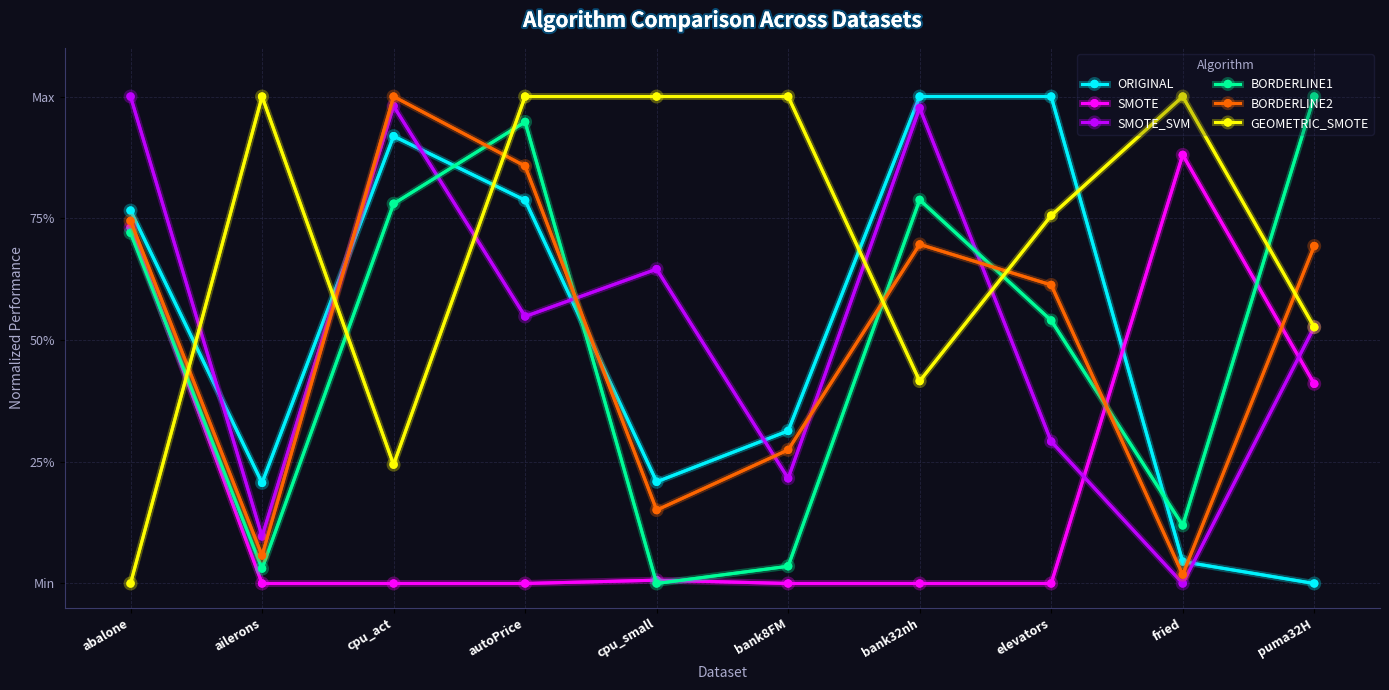

Between cpu_act and fried, which series saw the biggest shift?

BORDERLINE2